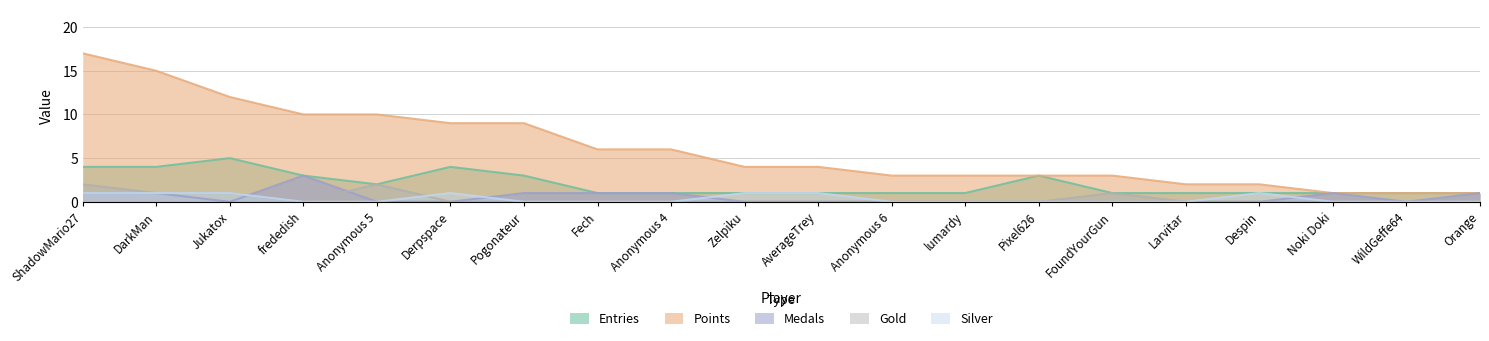

Does the chart have visible grid lines?

Yes